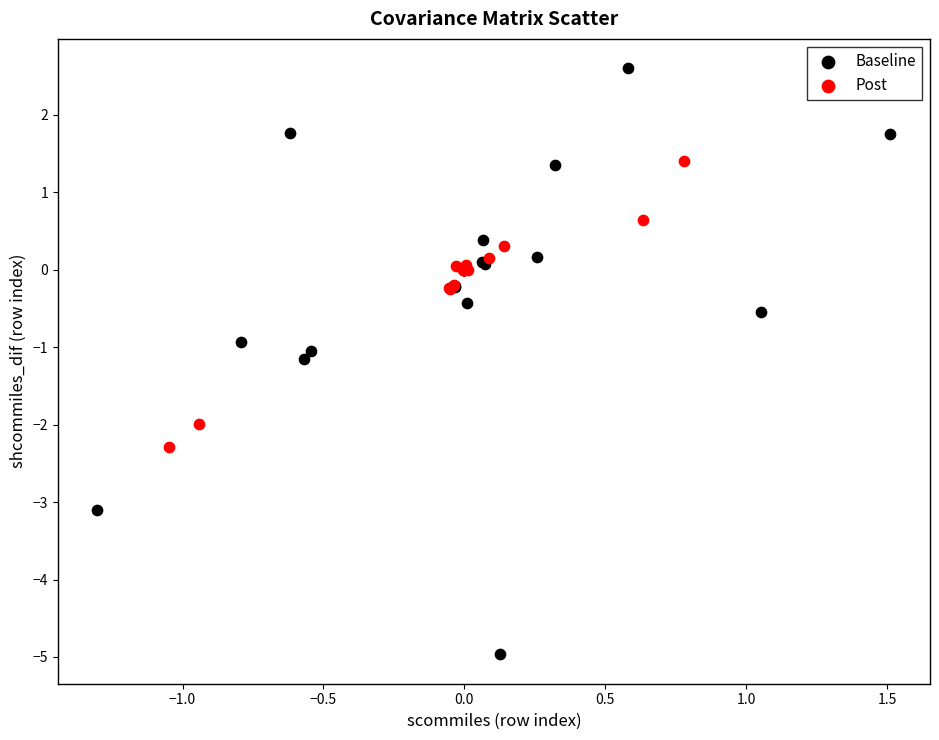

Which series contains the highest Y value?

Baseline